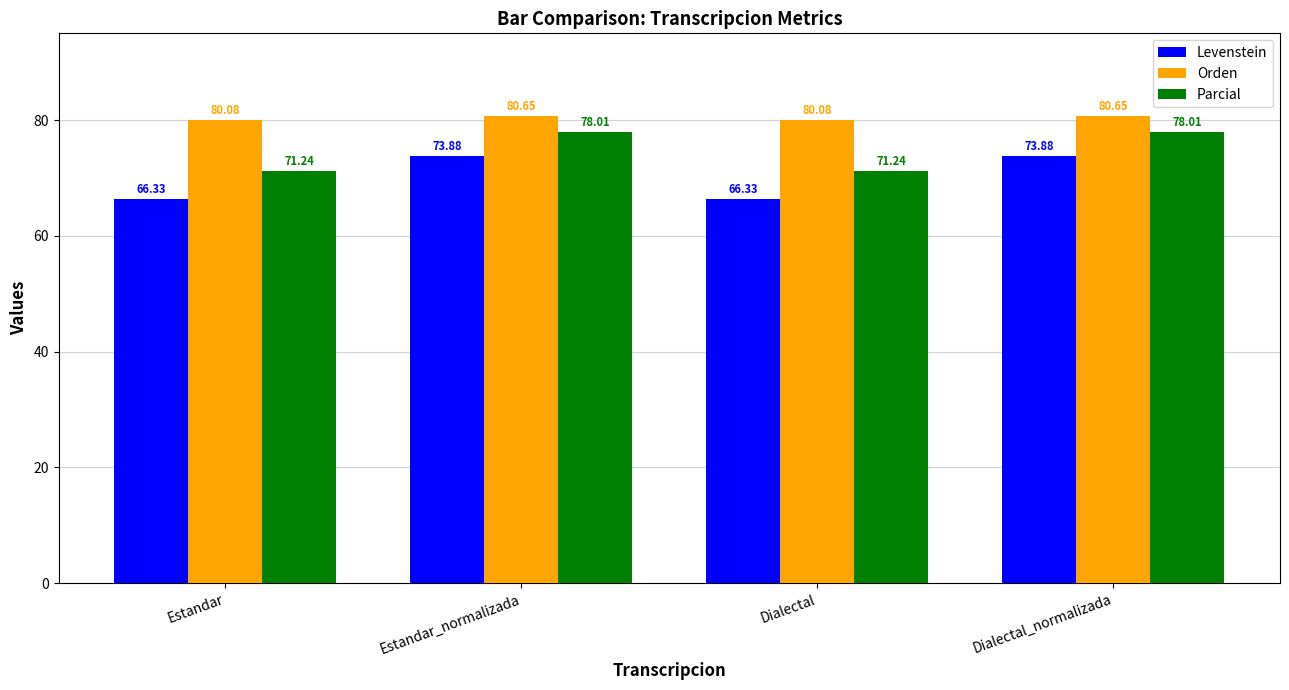

Reading left to right, what are all the values shown in this chart?

Levenstein: 66.3	73.9	66.3	73.9
Orden: 80.1	80.7	80.1	80.7
Parcial: 71.2	78.0	71.2	78.0